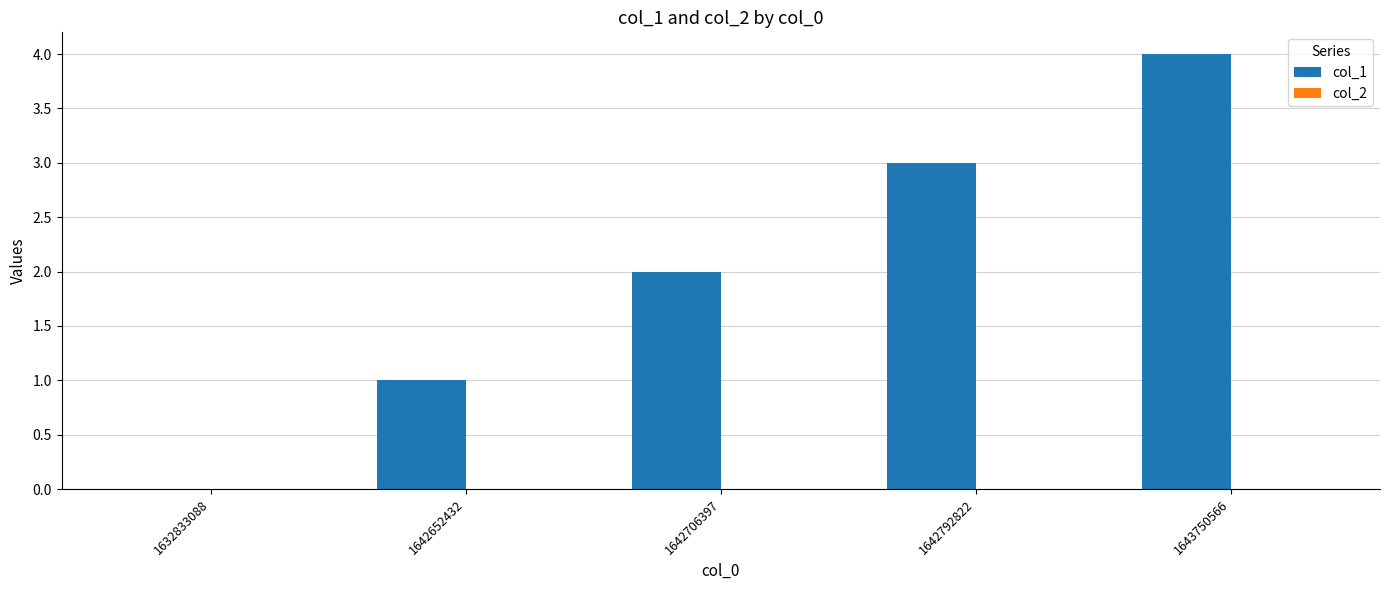

Approximately how many times larger is the value at 1643750566 compared to 1642792822?

1.3